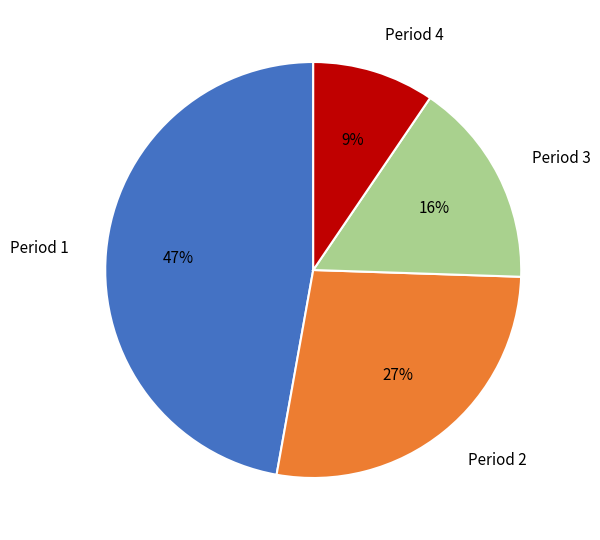

To the nearest percent, what is the difference between the Period 3 and Period 1 slice percentages?

31%